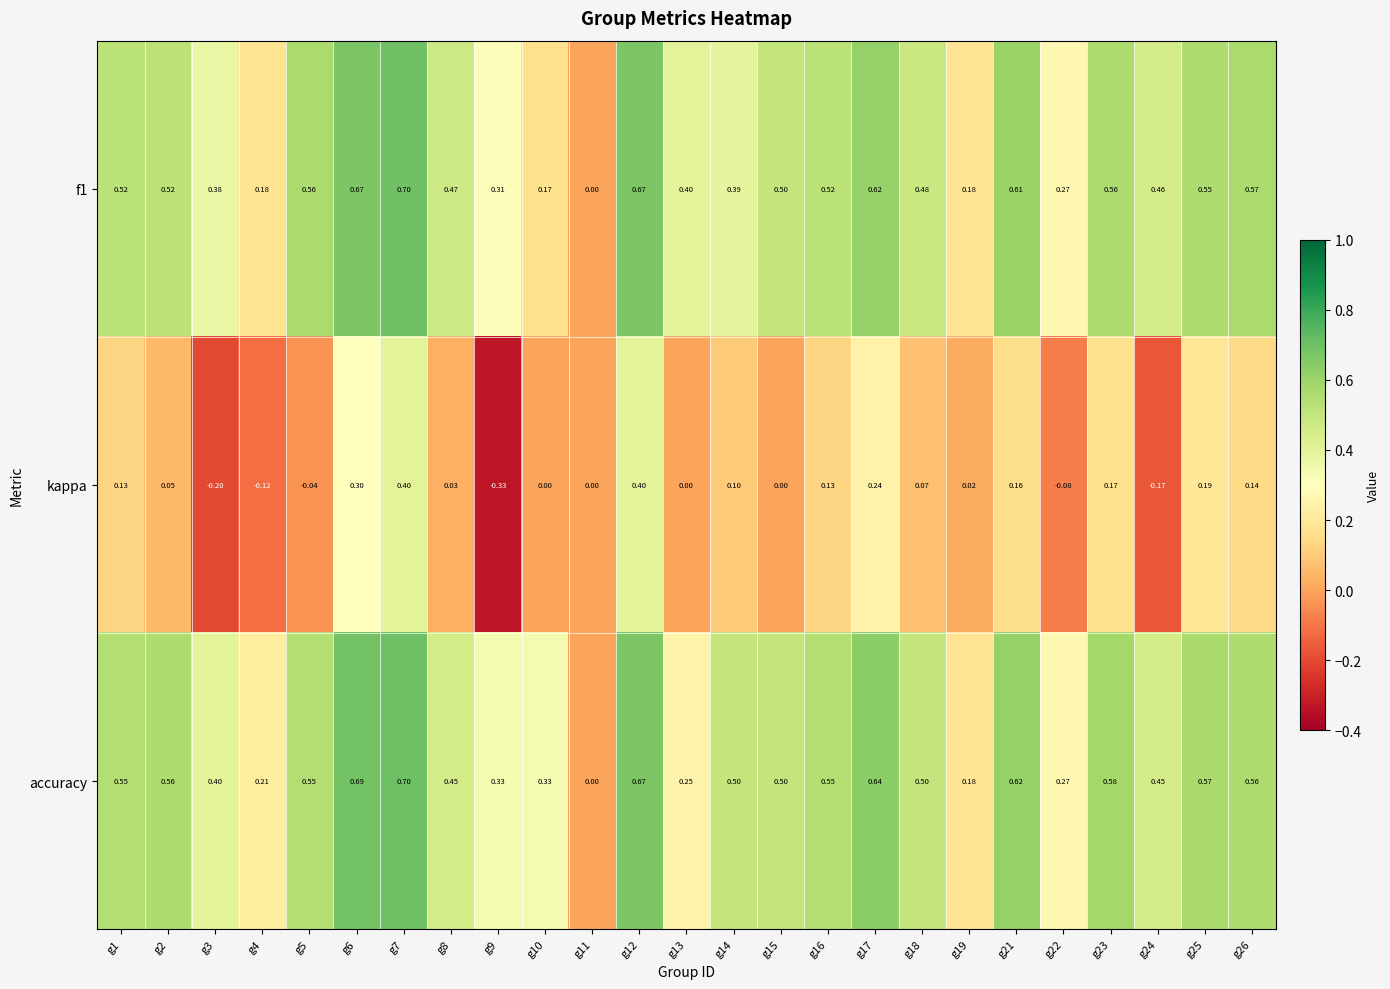

Which series changed the most between g1 and g13?

accuracy